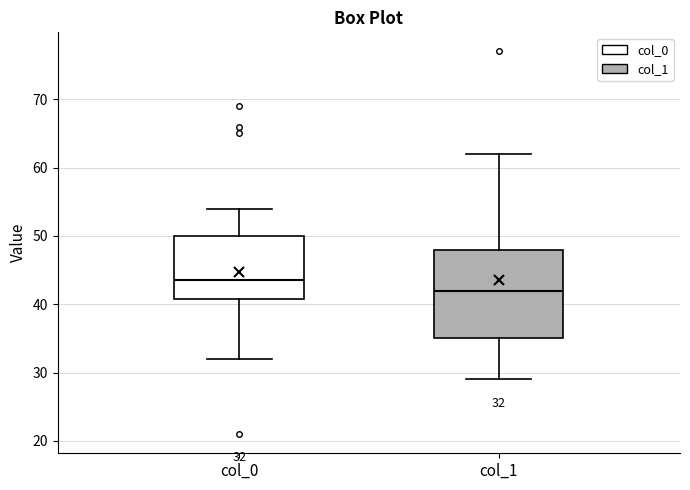

Which box is the tallest, from its lower edge to its upper edge?

col_1